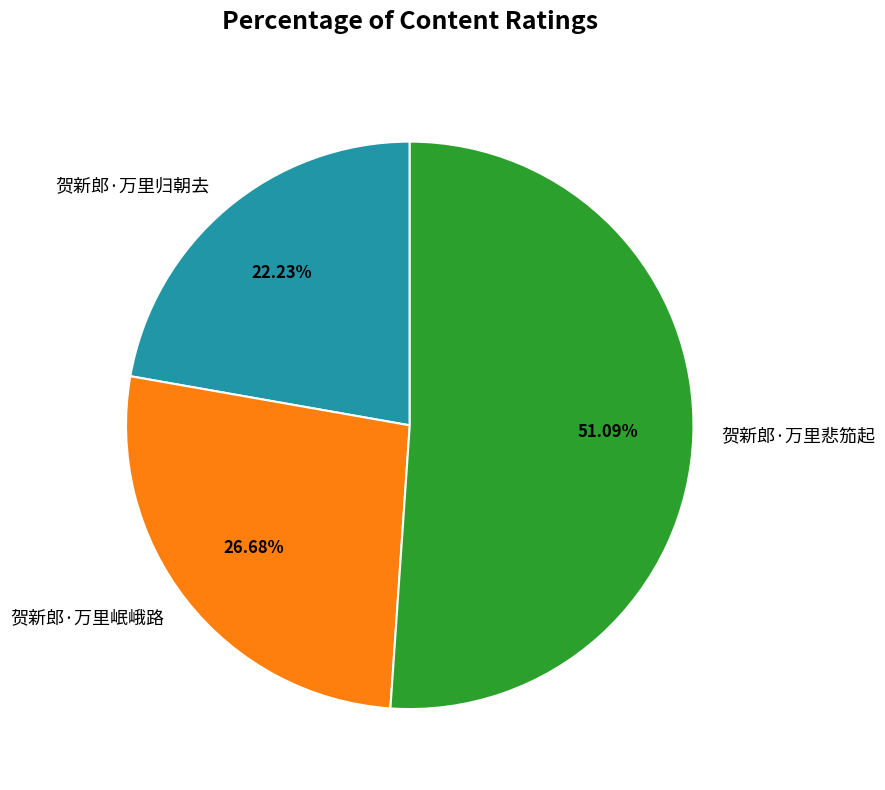

Which has a higher value, 贺新郎·万里悲笳起 or 贺新郎·万里归朝去?

贺新郎·万里悲笳起